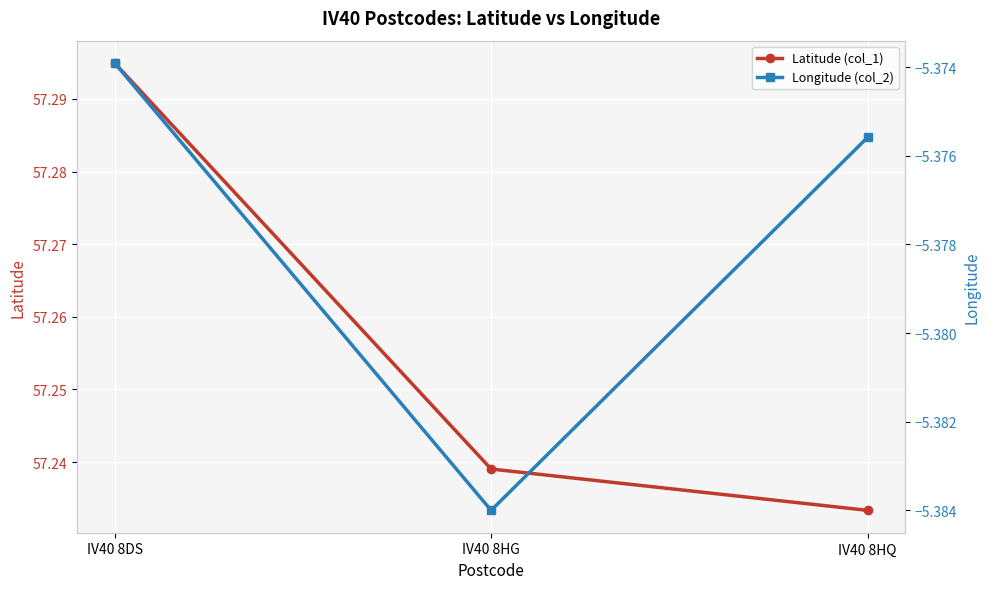

What value does the Latitude (col_1) series have at IV40 8HG?

57.2